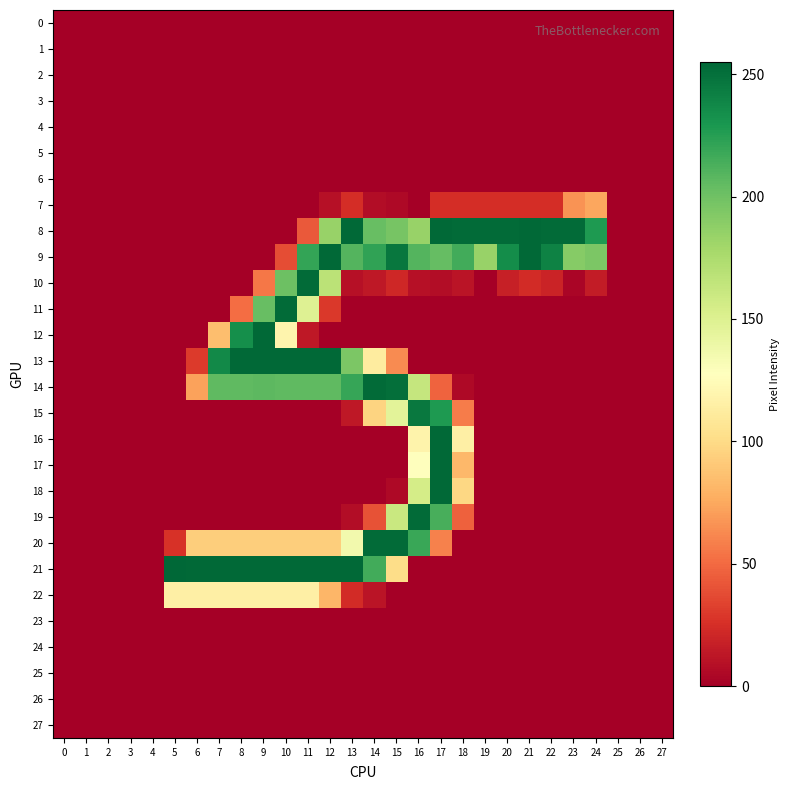

Reading left to right, transcribe all the data shown in this chart.

0: 0=0	1=0	2=0	3=0	4=0	5=0	6=0	7=0	8=0	9=0	10=0	11=0	12=0	13=0	14=0	15=0	16=0	17=0	18=0	19=0	20=0	21=0	22=0	23=0	24=0	25=0	26=0	27=0
1: 0=0	1=0	2=0	3=0	4=0	5=0	6=0	7=0	8=0	9=0	10=0	11=0	12=0	13=0	14=0	15=0	16=0	17=0	18=0	19=0	20=0	21=0	22=0	23=0	24=0	25=0	26=0	27=0
2: 0=0	1=0	2=0	3=0	4=0	5=0	6=0	7=0	8=0	9=0	10=0	11=0	12=0	13=0	14=0	15=0	16=0	17=0	18=0	19=0	20=0	21=0	22=0	23=0	24=0	25=0	26=0	27=0
3: 0=0	1=0	2=0	3=0	4=0	5=0	6=0	7=0	8=0	9=0	10=0	11=0	12=0	13=0	14=0	15=0	16=0	17=0	18=0	19=0	20=0	21=0	22=0	23=0	24=0	25=0	26=0	27=0
4: 0=0	1=0	2=0	3=0	4=0	5=0	6=0	7=0	8=0	9=0	10=0	11=0	12=0	13=0	14=0	15=0	16=0	17=0	18=0	19=0	20=0	21=0	22=0	23=0	24=0	25=0	26=0	27=0
5: 0=0	1=0	2=0	3=0	4=0	5=0	6=0	7=0	8=0	9=0	10=0	11=0	12=0	13=0	14=0	15=0	16=0	17=0	18=0	19=0	20=0	21=0	22=0	23=0	24=0	25=0	26=0	27=0
6: 0=0	1=0	2=0	3=0	4=0	5=0	6=0	7=0	8=0	9=0	10=0	11=0	12=0	13=0	14=0	15=0	16=0	17=0	18=0	19=0	20=0	21=0	22=0	23=0	24=0	25=0	26=0	27=0
7: 0=0	1=0	2=0	3=0	4=0	5=0	6=0	7=0	8=0	9=0	10=0	11=0	12=9	13=24	14=7	15=5	16=0	17=24	18=24	19=24	20=24	21=24	22=24	23=66	24=74	25=0	26=0	27=0
8: 0=0	1=0	2=0	3=0	4=0	5=0	6=0	7=0	8=0	9=0	10=0	11=43	12=184	13=254	14=203	15=197	16=184	17=254	18=253	19=253	20=253	21=254	22=253	23=253	24=228	25=0	26=0	27=0
9: 0=0	1=0	2=0	3=0	4=0	5=0	6=0	7=0	8=0	9=0	10=38	11=221	12=254	13=210	14=222	15=247	16=210	17=204	18=216	19=184	20=235	21=254	22=241	23=191	24=195	25=0	26=0	27=0
10: 0=0	1=0	2=0	3=0	4=0	5=0	6=0	7=0	8=0	9=55	10=201	11=253	12=168	13=9	14=13	15=21	16=9	17=7	18=11	19=0	20=17	21=23	22=19	23=3	24=15	25=0	26=0	27=0
11: 0=0	1=0	2=0	3=0	4=0	5=0	6=0	7=0	8=51	9=203	10=253	11=149	12=29	13=0	14=0	15=0	16=0	17=0	18=0	19=0	20=0	21=0	22=0	23=0	24=0	25=0	26=0	27=0
12: 0=0	1=0	2=0	3=0	4=0	5=0	6=0	7=85	8=234	9=254	10=119	11=13	12=0	13=0	14=0	15=0	16=0	17=0	18=0	19=0	20=0	21=0	22=0	23=0	24=0	25=0	26=0	27=0
13: 0=0	1=0	2=0	3=0	4=0	5=0	6=30	7=237	8=254	9=254	10=254	11=254	12=254	13=195	14=112	15=63	16=0	17=0	18=0	19=0	20=0	21=0	22=0	23=0	24=0	25=0	26=0	27=0
14: 0=0	1=0	2=0	3=0	4=0	5=0	6=72	7=206	8=206	9=207	10=206	11=206	12=206	13=220	14=253	15=251	16=163	17=47	18=5	19=0	20=0	21=0	22=0	23=0	24=0	25=0	26=0	27=0
15: 0=0	1=0	2=0	3=0	4=0	5=0	6=0	7=0	8=0	9=0	10=0	11=0	12=0	13=13	14=96	15=146	16=246	17=228	18=57	19=0	20=0	21=0	22=0	23=0	24=0	25=0	26=0	27=0
16: 0=0	1=0	2=0	3=0	4=0	5=0	6=0	7=0	8=0	9=0	10=0	11=0	12=0	13=0	14=0	15=0	16=118	17=254	18=115	19=0	20=0	21=0	22=0	23=0	24=0	25=0	26=0	27=0
17: 0=0	1=0	2=0	3=0	4=0	5=0	6=0	7=0	8=0	9=0	10=0	11=0	12=0	13=0	14=0	15=0	16=127	17=254	18=82	19=0	20=0	21=0	22=0	23=0	24=0	25=0	26=0	27=0
18: 0=0	1=0	2=0	3=0	4=0	5=0	6=0	7=0	8=0	9=0	10=0	11=0	12=0	13=0	14=0	15=5	16=155	17=254	18=98	19=0	20=0	21=0	22=0	23=0	24=0	25=0	26=0	27=0
19: 0=0	1=0	2=0	3=0	4=0	5=0	6=0	7=0	8=0	9=0	10=0	11=0	12=0	13=7	14=40	15=161	16=253	17=214	18=46	19=0	20=0	21=0	22=0	23=0	24=0	25=0	26=0	27=0
20: 0=0	1=0	2=0	3=0	4=0	5=26	6=93	7=93	8=93	9=93	10=93	11=93	12=93	13=136	14=253	15=253	16=219	17=59	18=0	19=0	20=0	21=0	22=0	23=0	24=0	25=0	26=0	27=0
21: 0=0	1=0	2=0	3=0	4=0	5=255	6=254	7=254	8=254	9=254	10=254	11=254	12=254	13=254	14=216	15=101	16=0	17=0	18=0	19=0	20=0	21=0	22=0	23=0	24=0	25=0	26=0	27=0
22: 0=0	1=0	2=0	3=0	4=0	5=115	6=115	7=115	8=115	9=115	10=115	11=115	12=81	13=23	14=11	15=0	16=0	17=0	18=0	19=0	20=0	21=0	22=0	23=0	24=0	25=0	26=0	27=0
23: 0=0	1=0	2=0	3=0	4=0	5=0	6=0	7=0	8=0	9=0	10=0	11=0	12=0	13=0	14=0	15=0	16=0	17=0	18=0	19=0	20=0	21=0	22=0	23=0	24=0	25=0	26=0	27=0
24: 0=0	1=0	2=0	3=0	4=0	5=0	6=0	7=0	8=0	9=0	10=0	11=0	12=0	13=0	14=0	15=0	16=0	17=0	18=0	19=0	20=0	21=0	22=0	23=0	24=0	25=0	26=0	27=0
25: 0=0	1=0	2=0	3=0	4=0	5=0	6=0	7=0	8=0	9=0	10=0	11=0	12=0	13=0	14=0	15=0	16=0	17=0	18=0	19=0	20=0	21=0	22=0	23=0	24=0	25=0	26=0	27=0
26: 0=0	1=0	2=0	3=0	4=0	5=0	6=0	7=0	8=0	9=0	10=0	11=0	12=0	13=0	14=0	15=0	16=0	17=0	18=0	19=0	20=0	21=0	22=0	23=0	24=0	25=0	26=0	27=0
27: 0=0	1=0	2=0	3=0	4=0	5=0	6=0	7=0	8=0	9=0	10=0	11=0	12=0	13=0	14=0	15=0	16=0	17=0	18=0	19=0	20=0	21=0	22=0	23=0	24=0	25=0	26=0	27=0